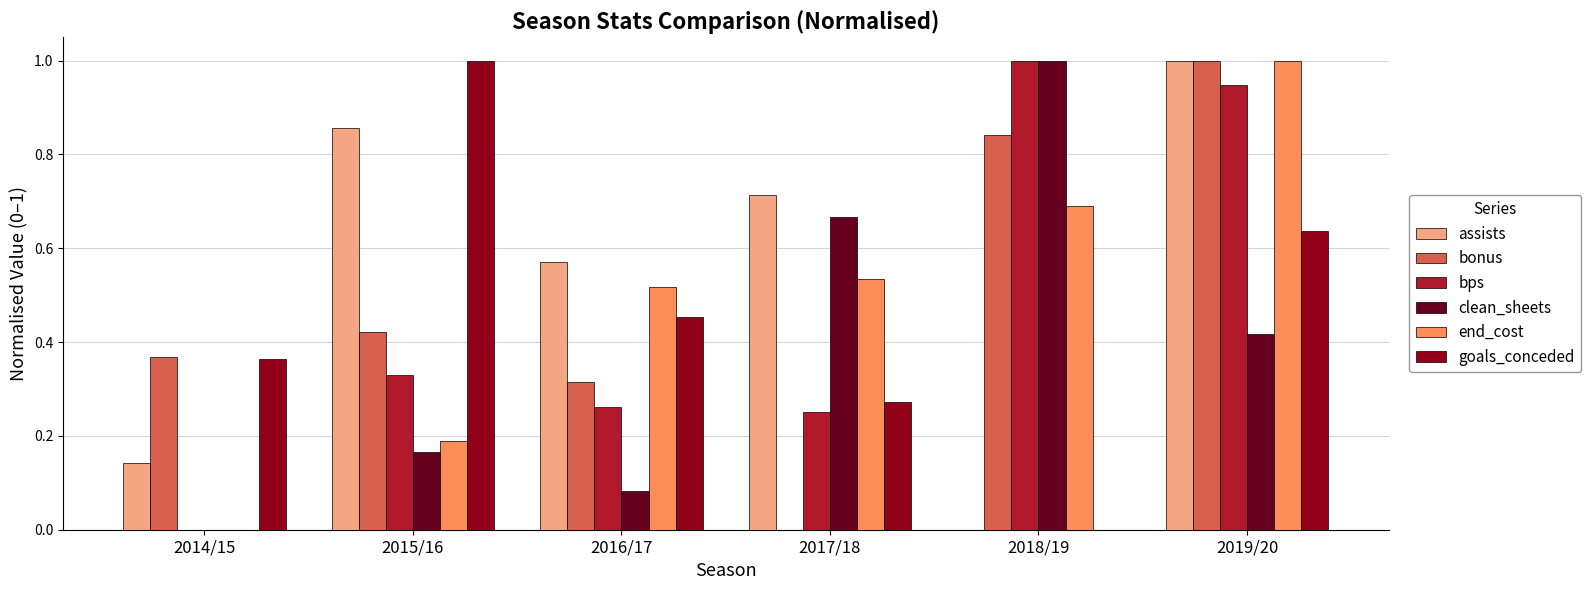

What is the sum of the bonus values at 2017/18 and 2019/20?

1.0